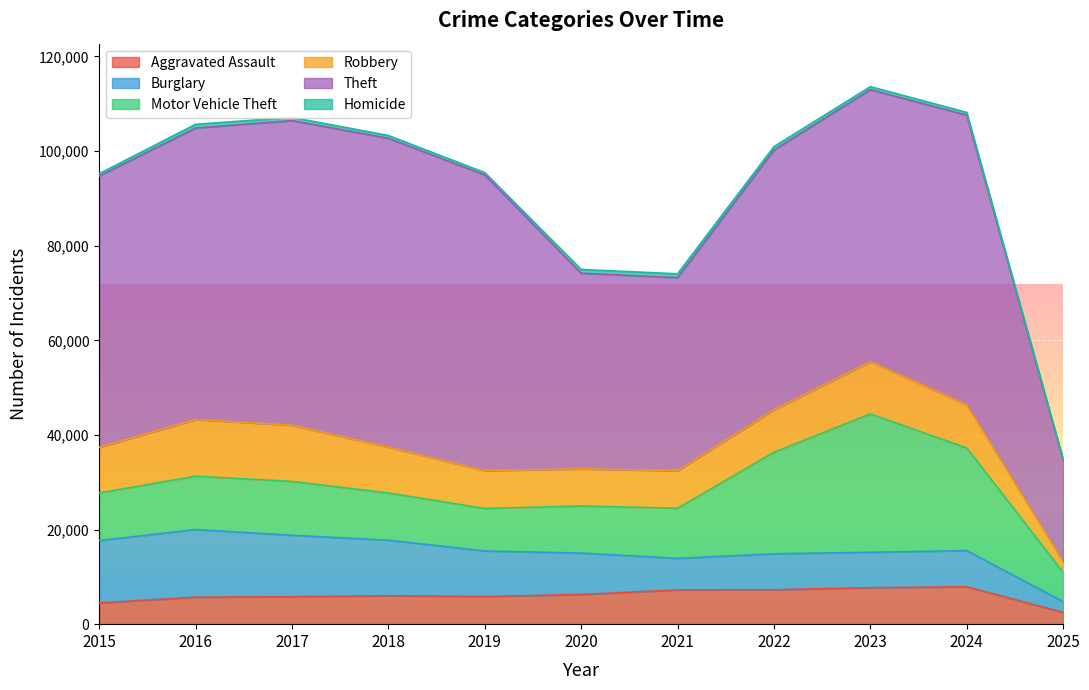

At which label is Homicide closest to 477?

2015